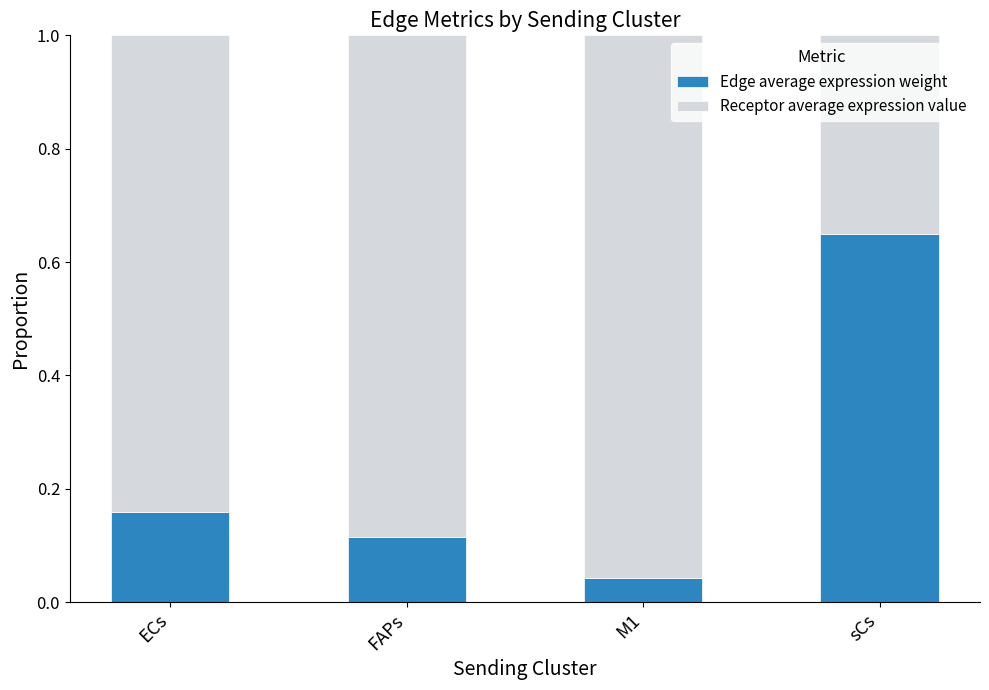

The value of Edge average expression weight at sCs is 0.4. True or false?

False